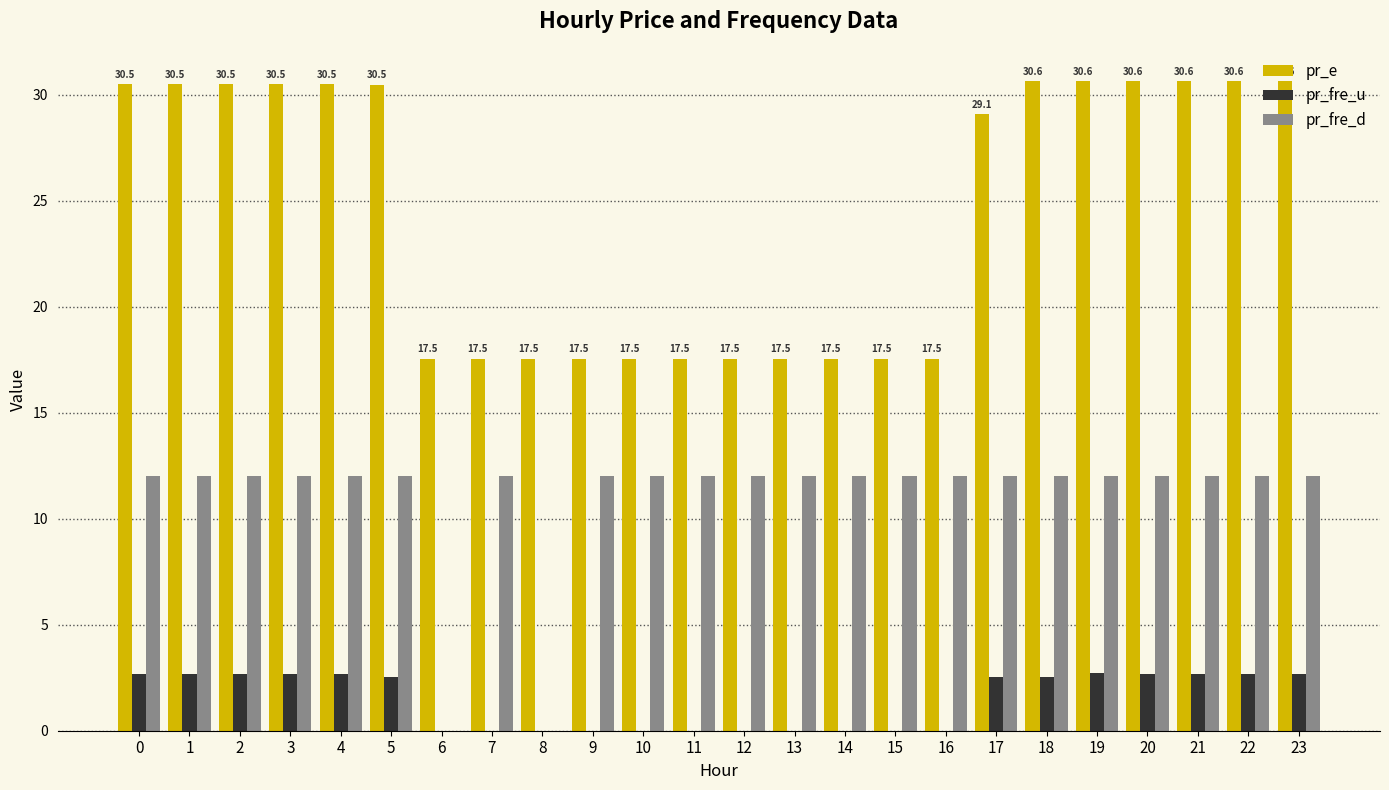

What is the sum of all pr_fre_d values?

264.0